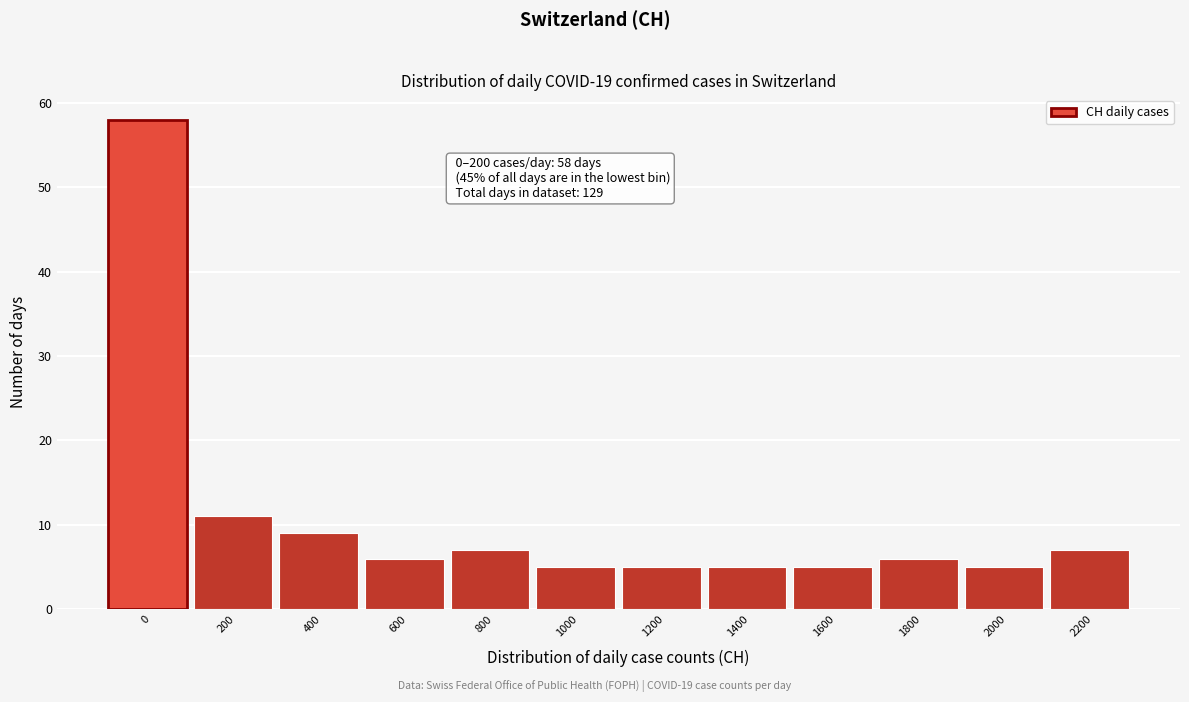

Reading left to right, list all the values displayed in this chart.

0=58	200=11	400=9	600=6	800=7	1000=5	1200=5	1400=5	1600=5	1800=6	2000=5	2200=7